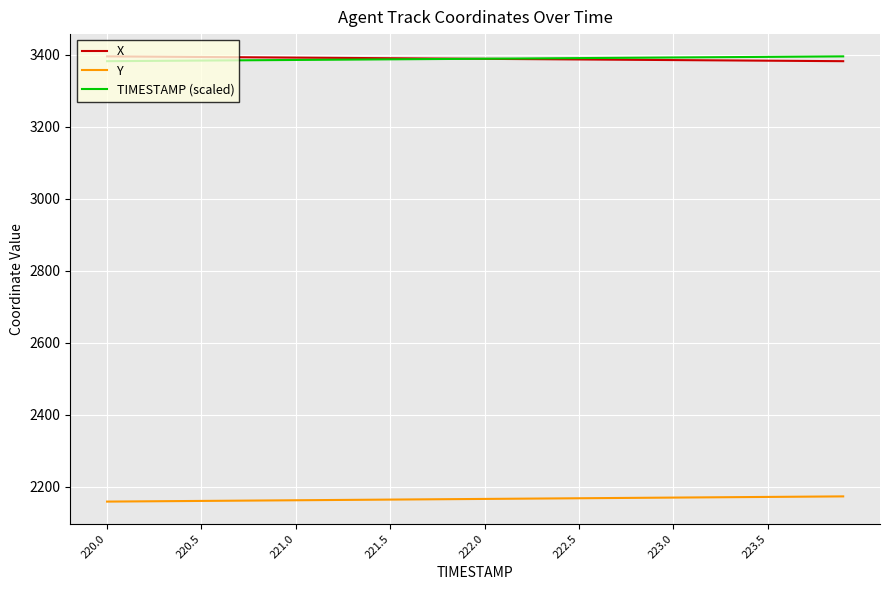

True or false: X and Y intersect in this chart.

False